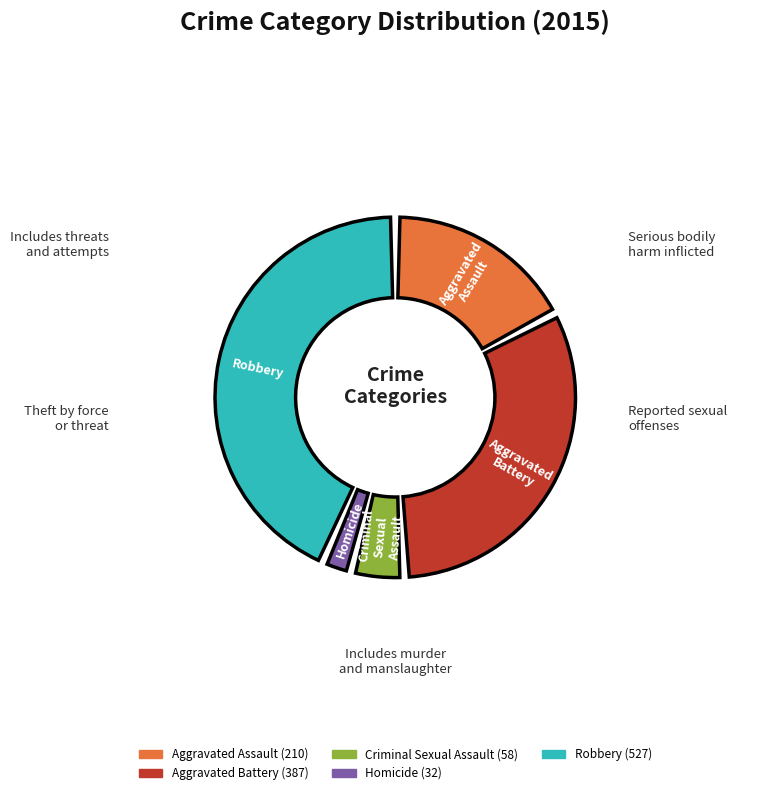

Approximately how many times larger is the value at Aggravated Assault compared to Homicide?

6.6